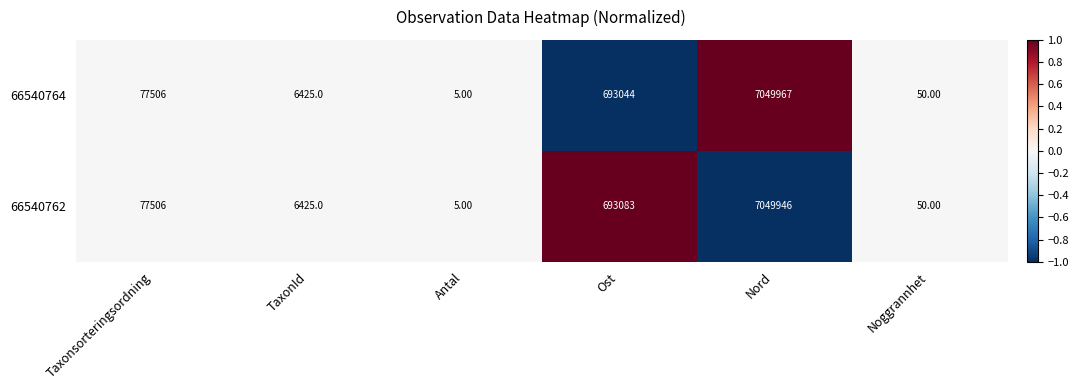

What is the spread (max minus min) of values at Nord?

21